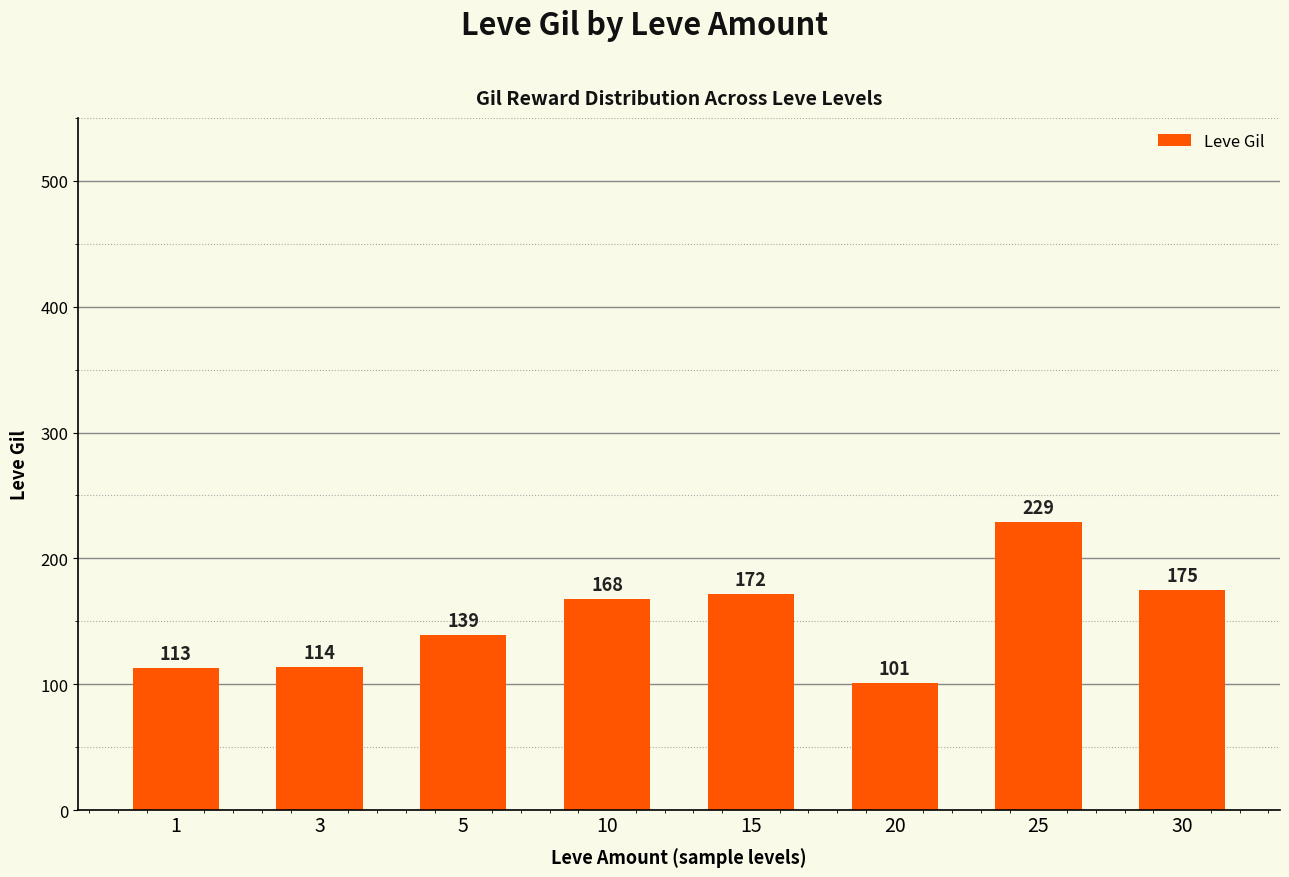

Reading left to right, transcribe all the data shown in this chart.

1=113	3=114	5=139	10=168	15=172	20=101	25=229	30=175